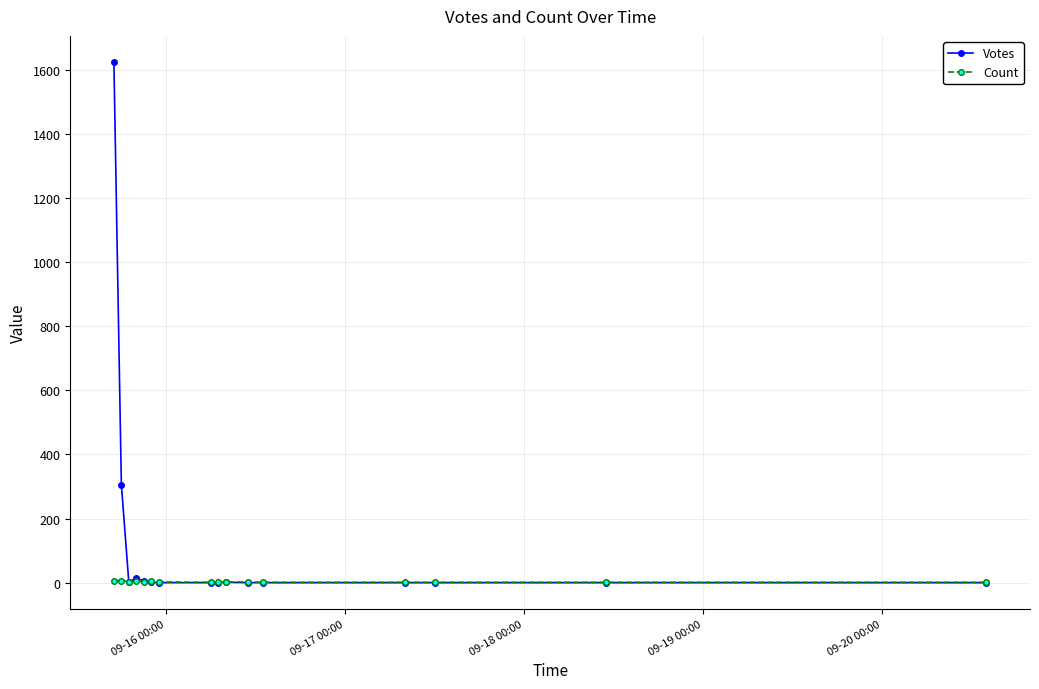

List the series in order of their overall mean, highest first.

Votes, Count